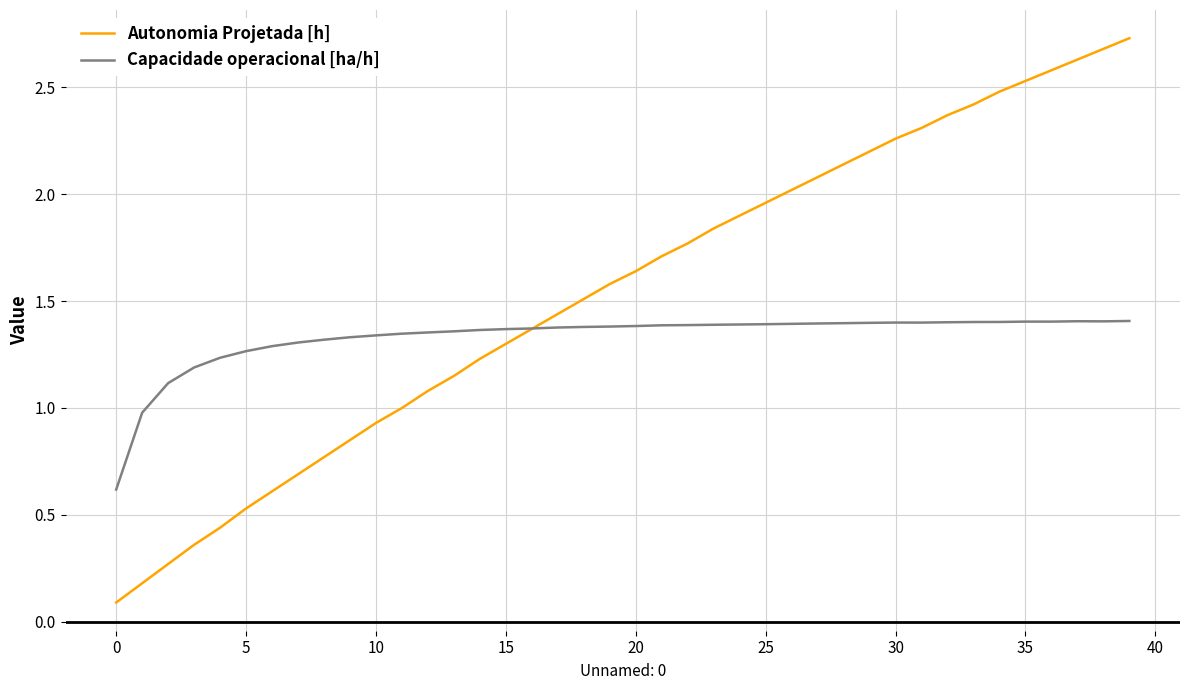

What is the lowest value of the Autonomia Projetada [h] series?

0.1